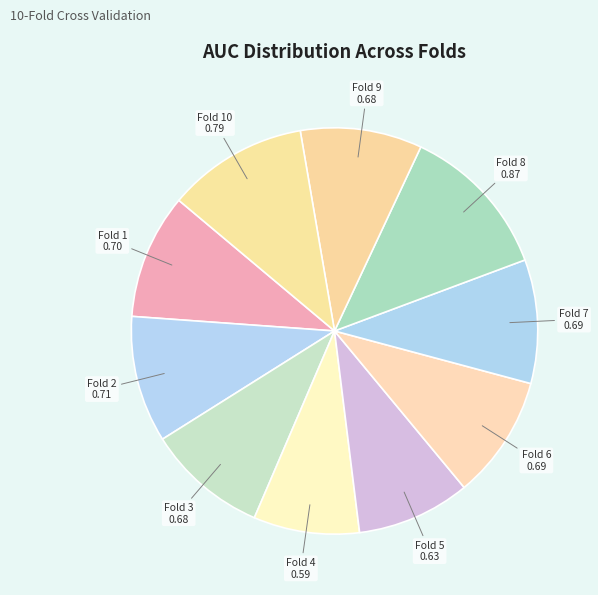

Combined, do Fold 8 and Fold 2 account for over 50%?

No